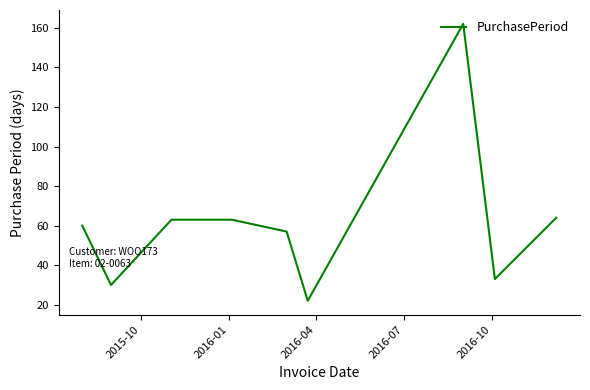

What is the minimum value shown in the chart?

22